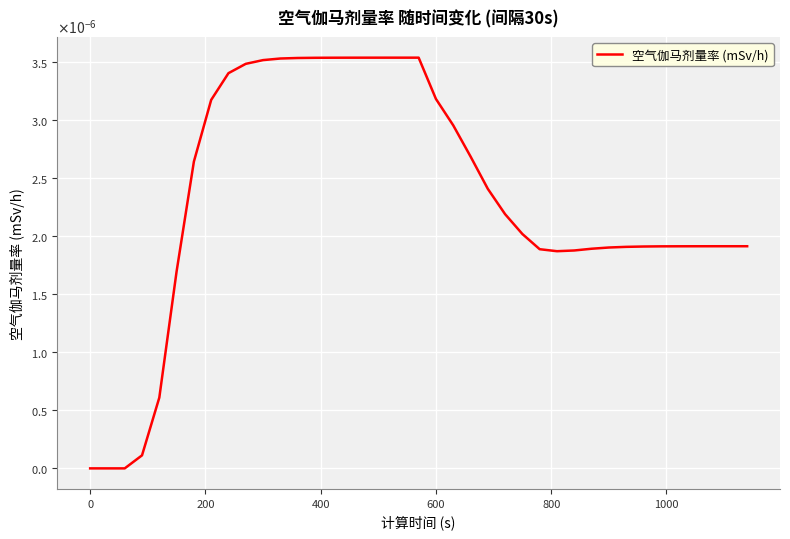

Is this an area chart (filled region under the line)?

No